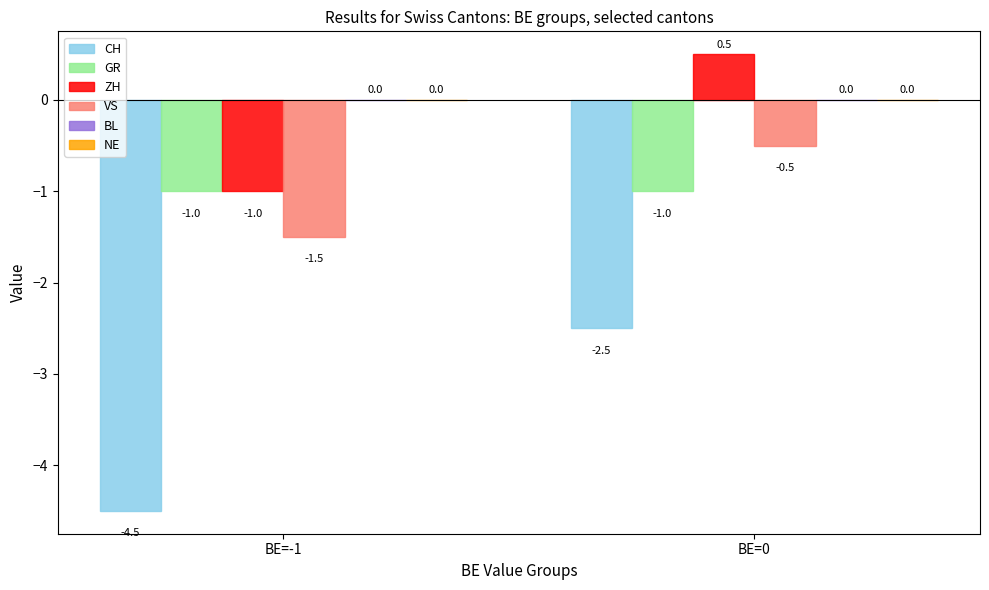

Is the value of CH at BE=0 greater than the value of ZH at BE=0?

No